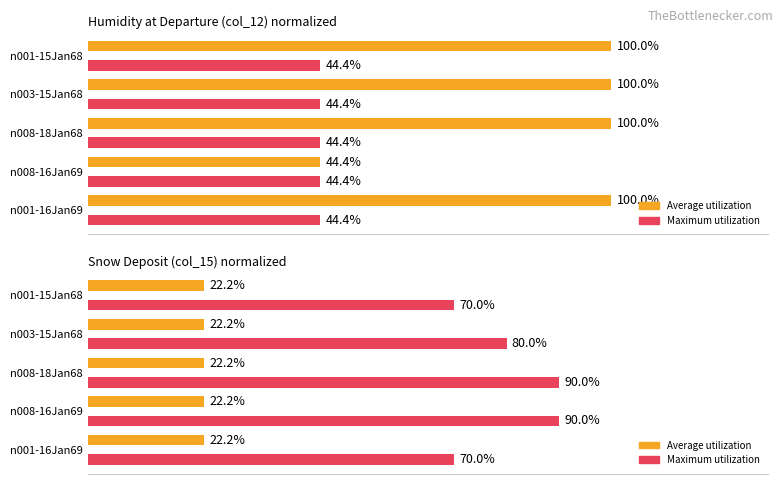

Count the number of data series in this chart.

2